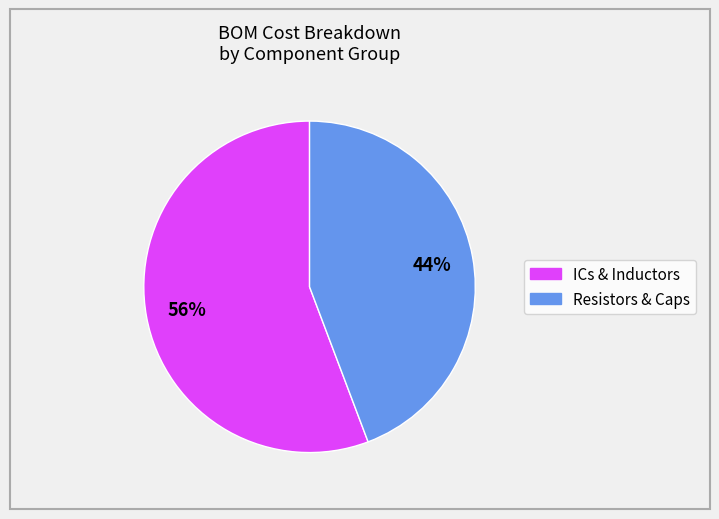

Is there any slice that represents more than half of the pie?

Yes